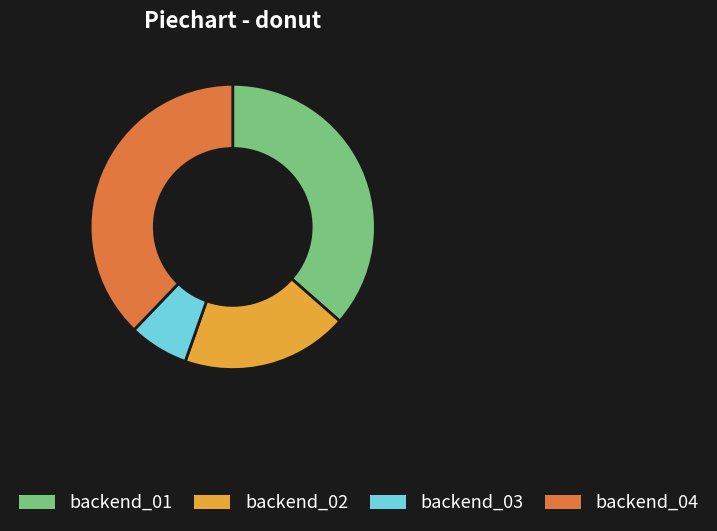

Is there a majority slice in this chart?

No